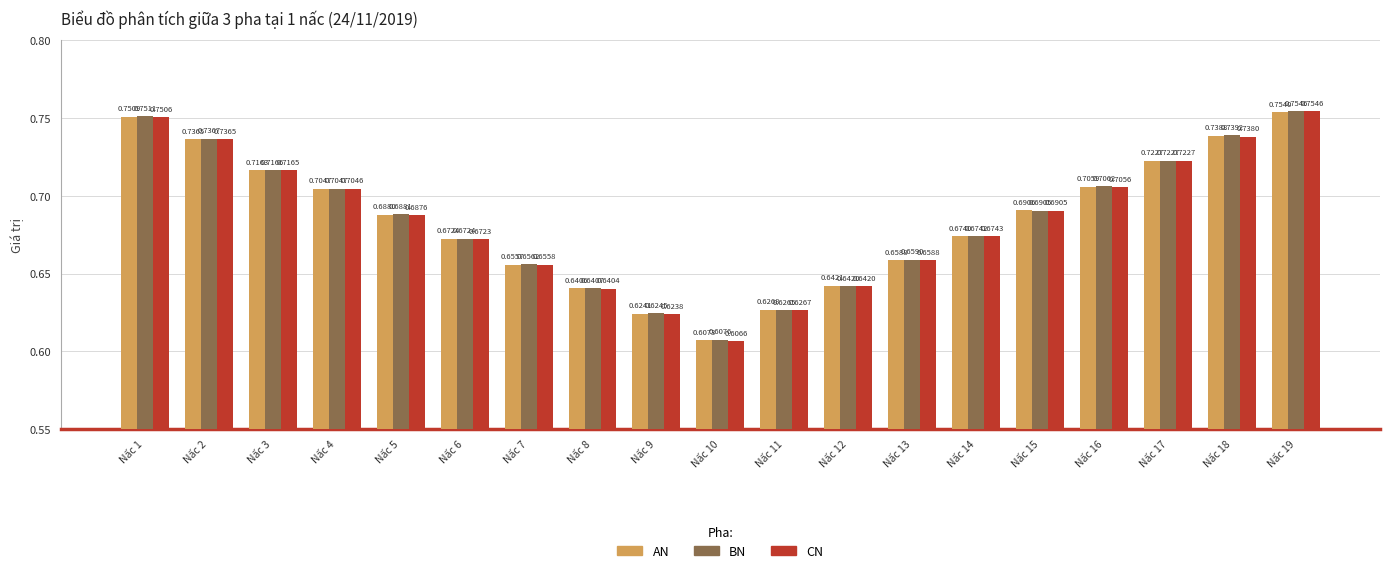

Rank the categories by CN value from lowest to highest.

Nấc 10, Nấc 9, Nấc 11, Nấc 8, Nấc 12, Nấc 7, Nấc 13, Nấc 6, Nấc 14, Nấc 5, Nấc 15, Nấc 4, Nấc 16, Nấc 3, Nấc 17, Nấc 2, Nấc 18, Nấc 1, Nấc 19